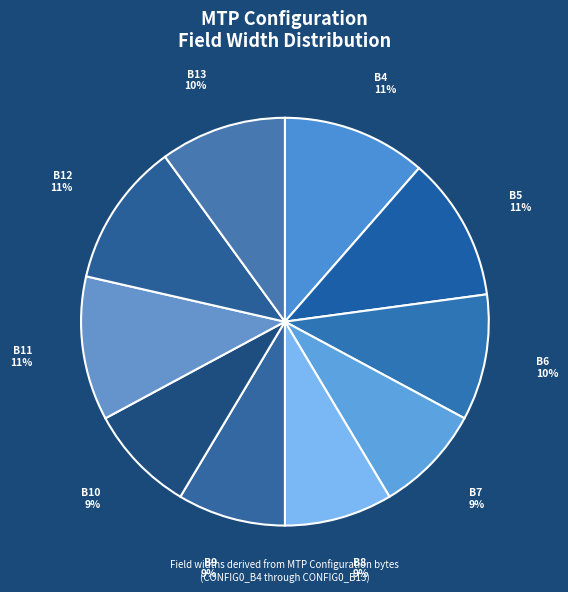

Count the number of slices in the pie.

10